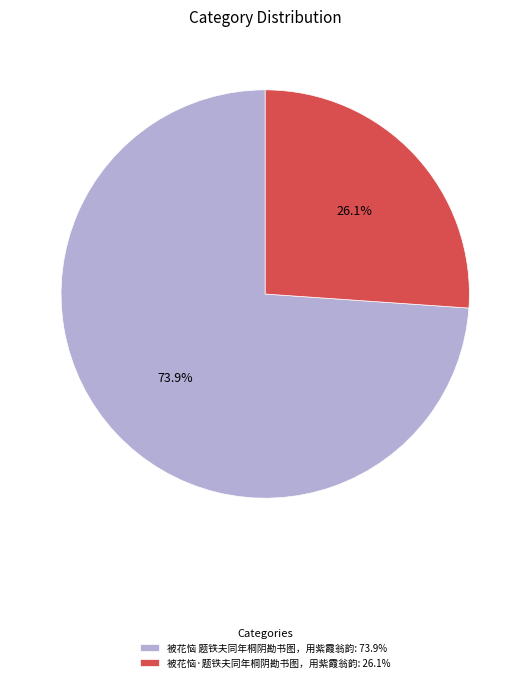

What is the ratio of the value at 被花恼 题铁夫同年桐阴勘书图，用紫霞翁韵: 73.9% to the value at 被花恼·题铁夫同年桐阴勘书图，用紫霞翁韵: 26.1%?

2.8